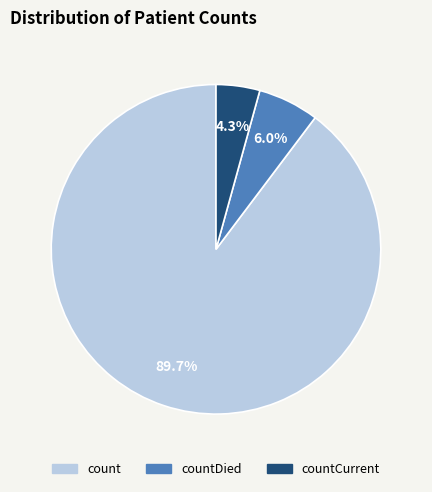

Does any single category account for the majority?

Yes